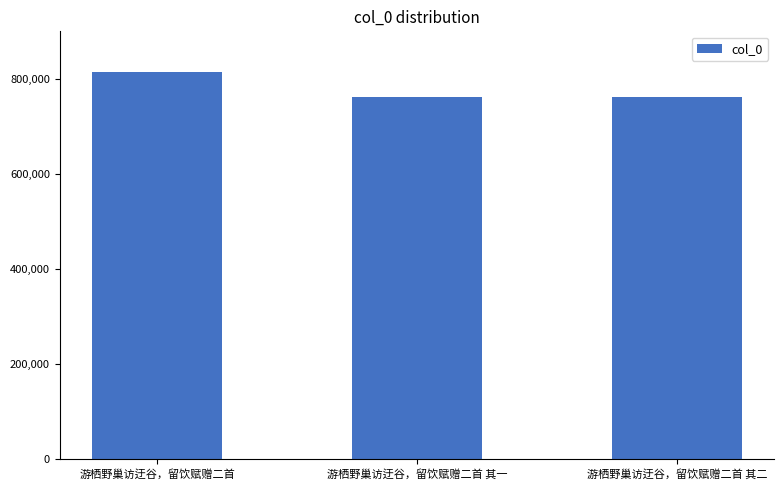

What is the label of the 2nd bar from the right?

游栖野巢访迂谷，留饮赋赠二首 其一